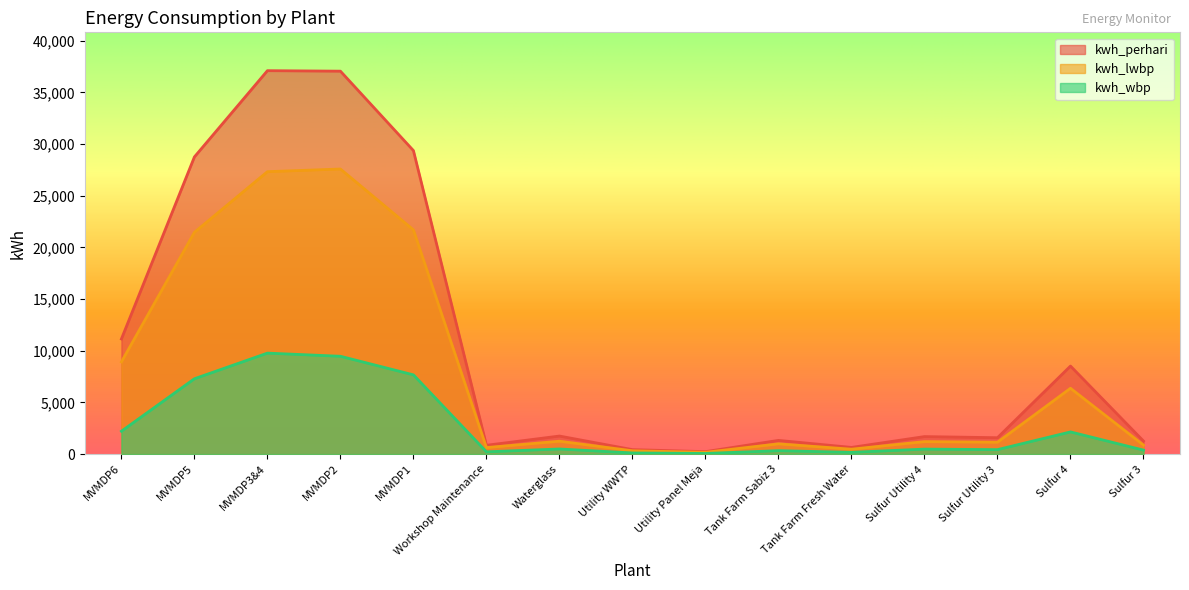

What is the sum of all kwh_perhari values?

161713.3